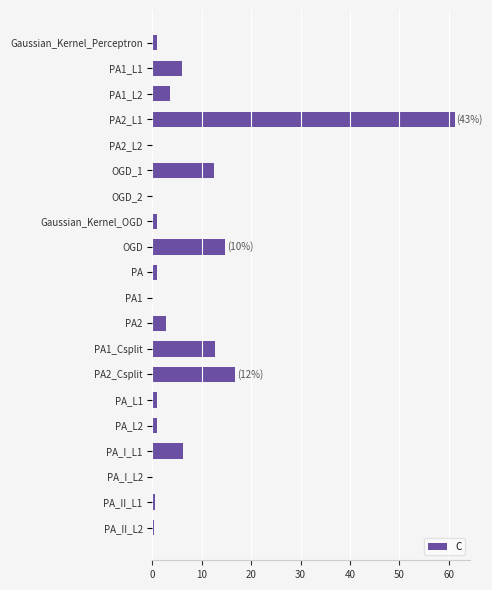

What is the greatest value displayed?

61.3